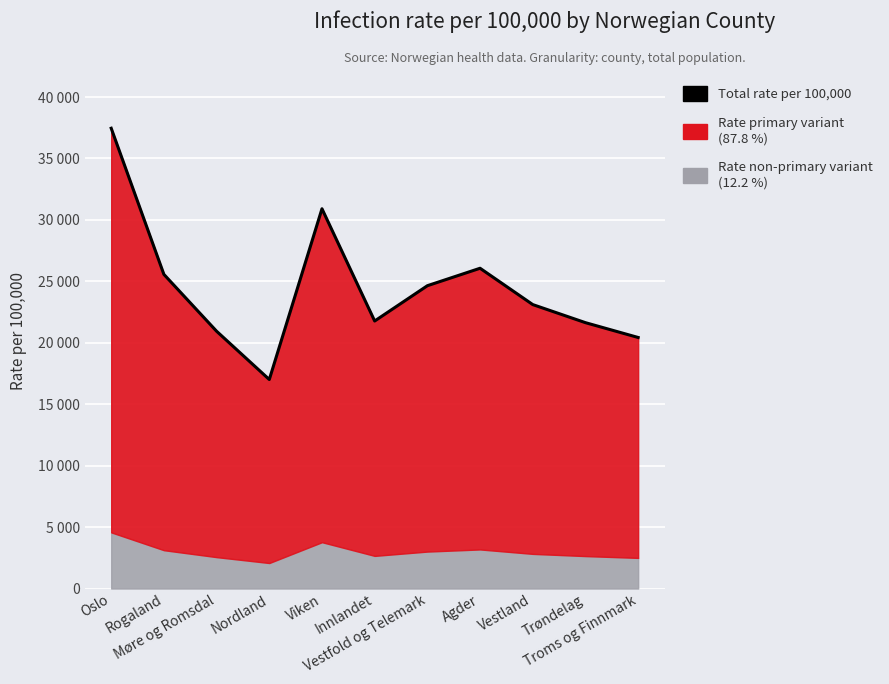

Is it true that the value at Rogaland is 7952.7?

False